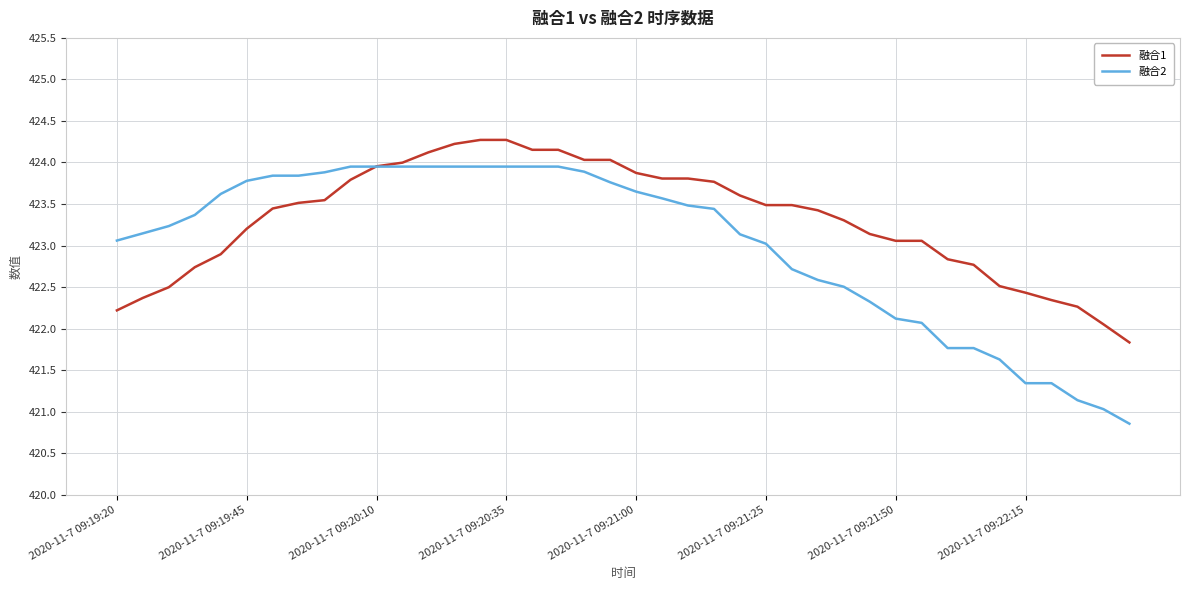

Which series has the largest total across all categories?

融合1